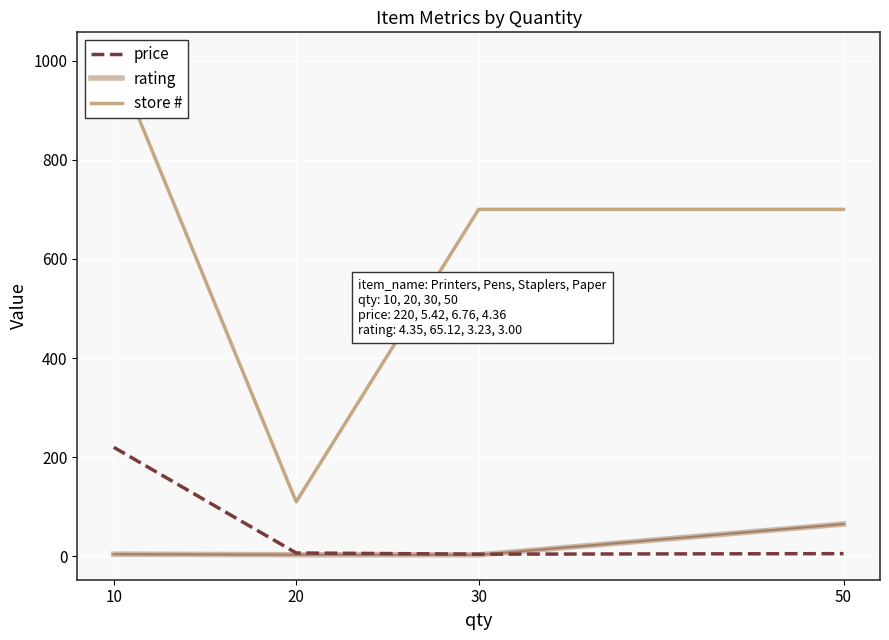

What is the sum of the store # values at 30 and 10?

1707.0